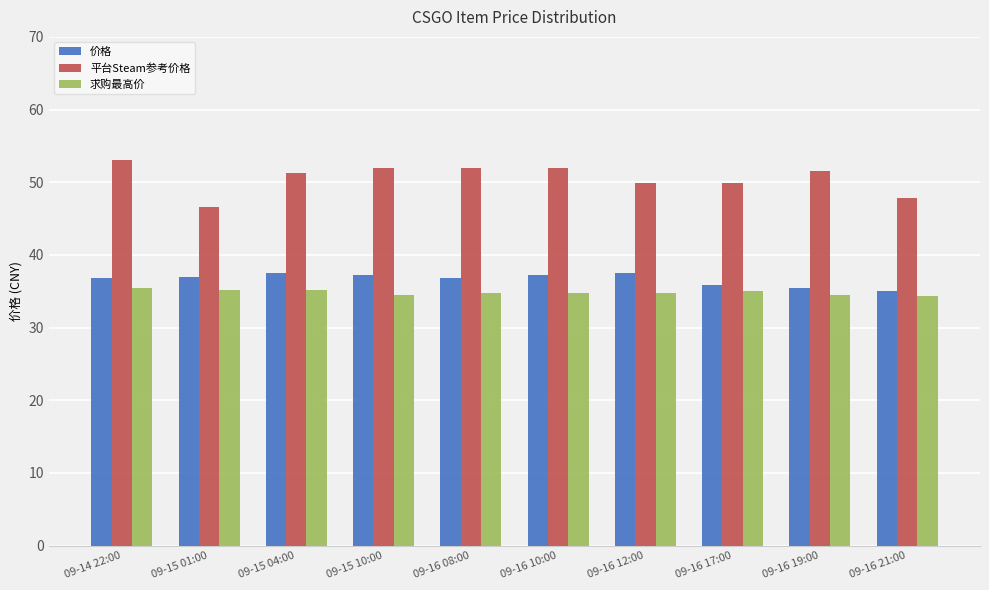

True or false: 求购最高价 has a value of 34.5 at 09-15 10:00.

True